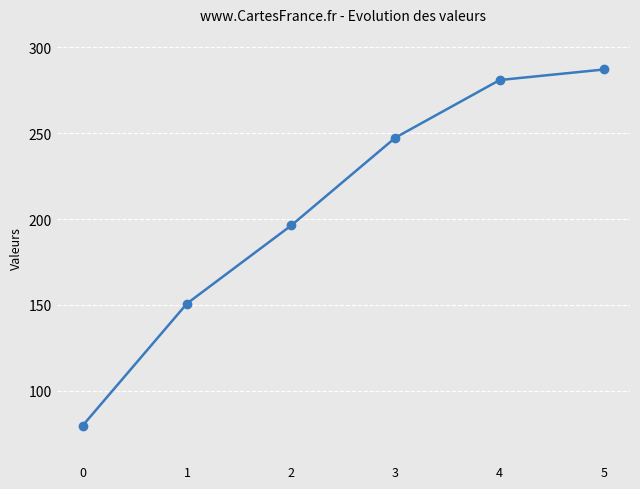

Approximately how many times larger is the value at 0 compared to 2?

0.4